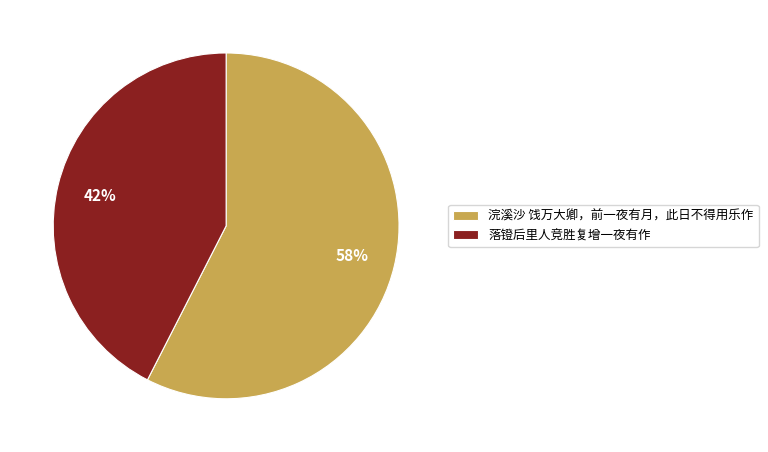

Is there a majority slice in this chart?

Yes